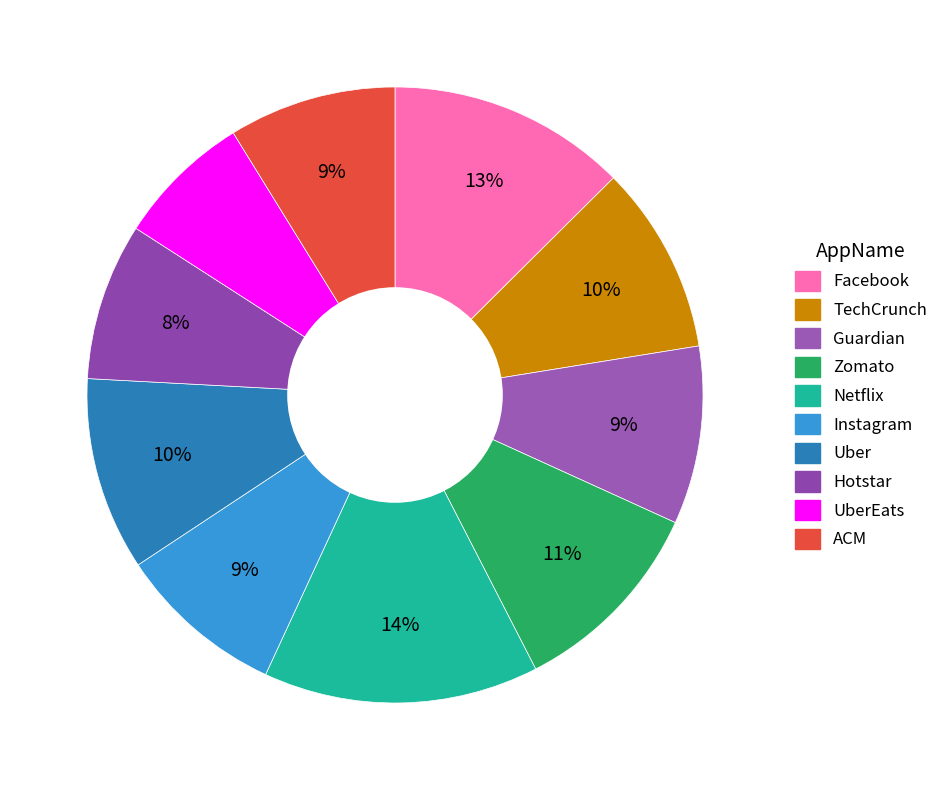

How many slices are in this pie chart?

10